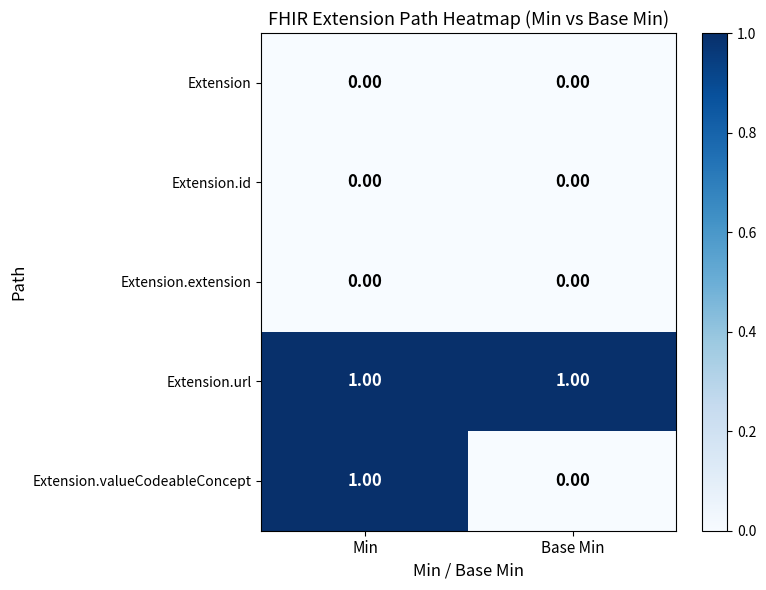

Is the value of Extension at Min greater than the value of Extension.url at Base Min?

No